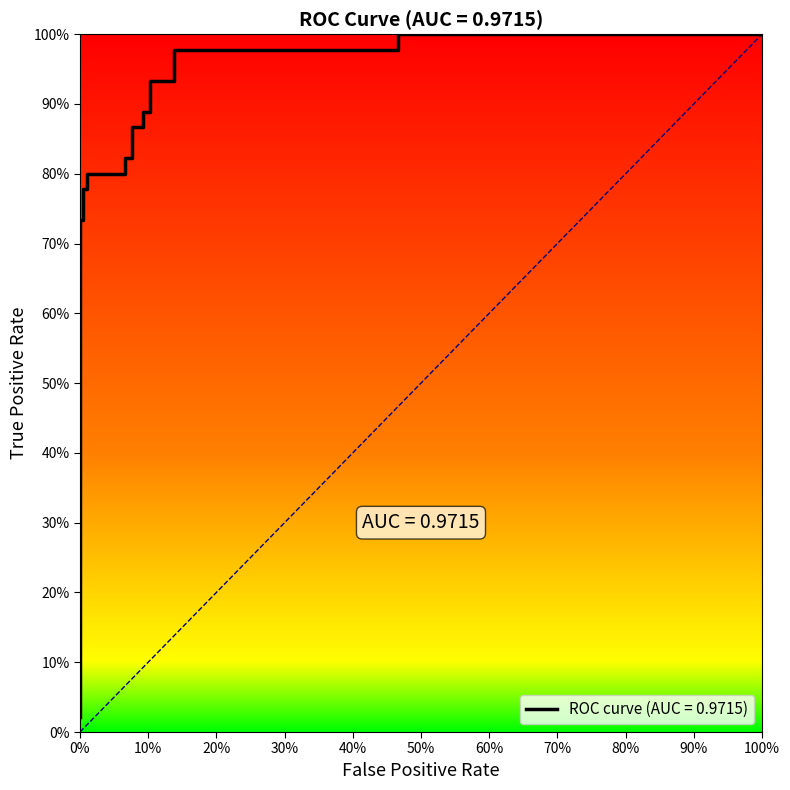

True or false: the data has more than 1 interior local peaks.

False